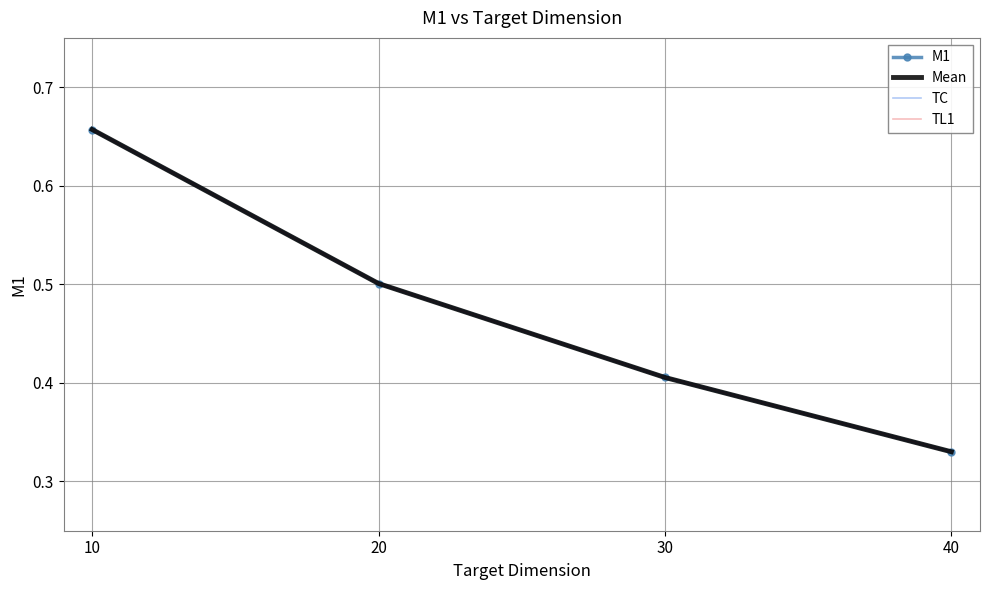

Count the number of data series in this chart.

4